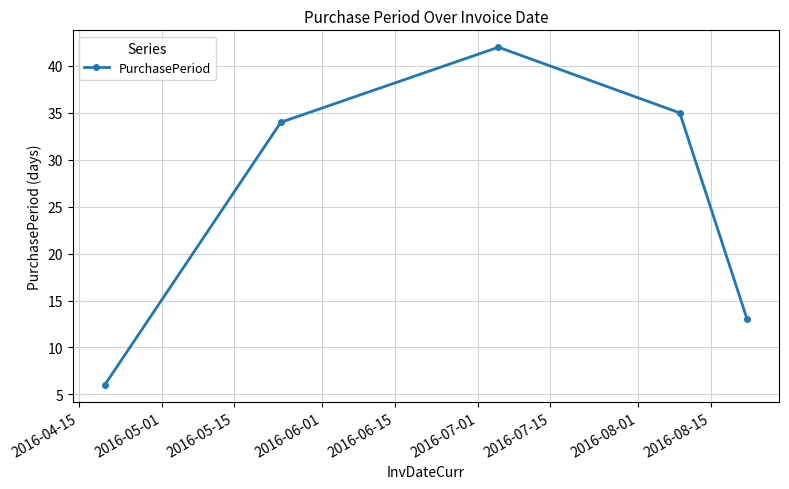

What is the value of the 5th point from the left?

13